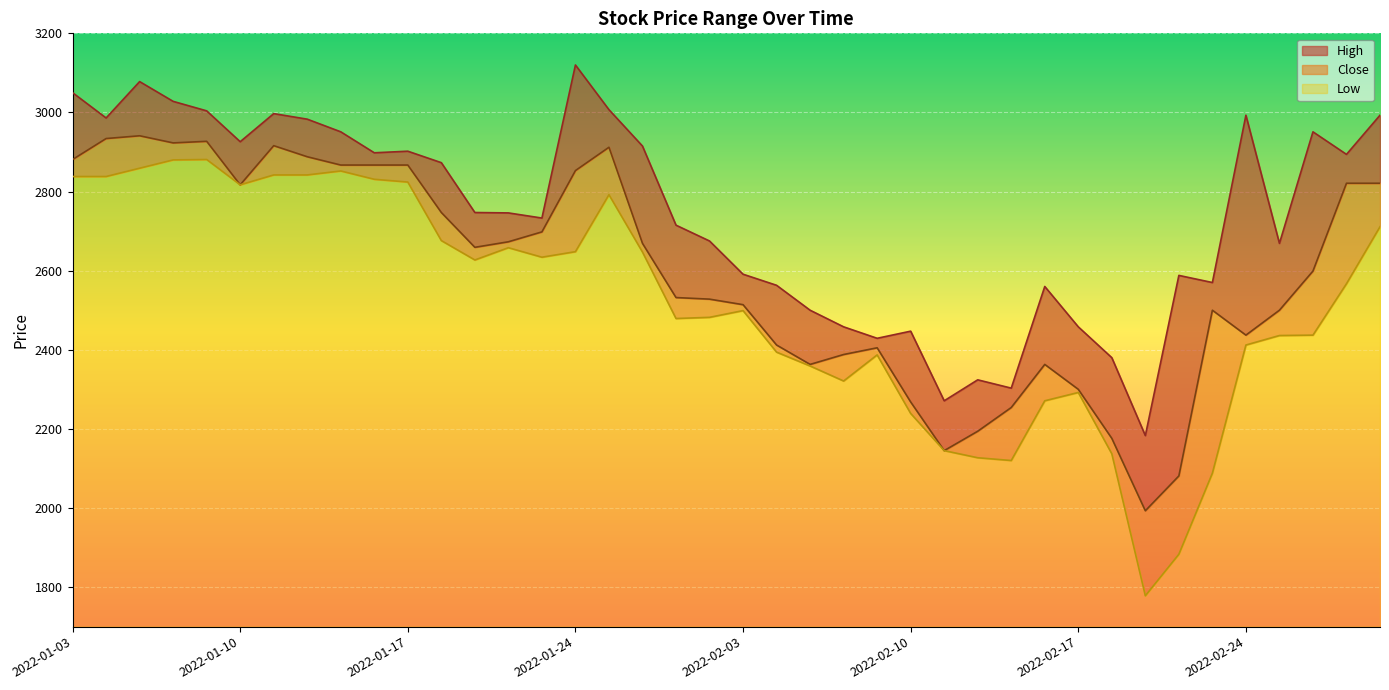

What is the label of the 2nd point from the left?

2022-01-04